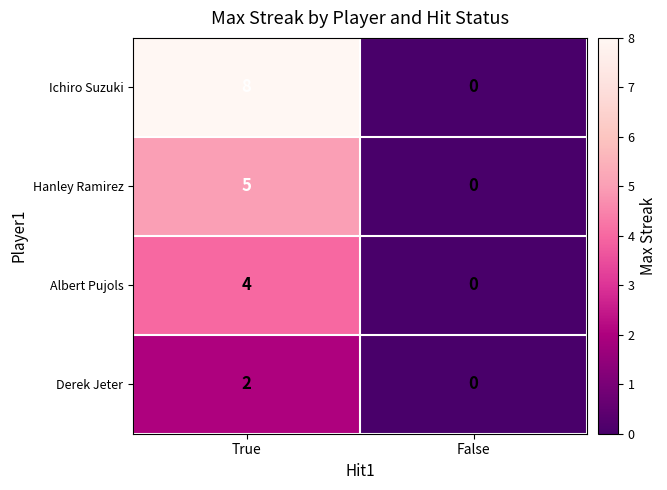

What is the approximate value of Hanley Ramirez at True?

5